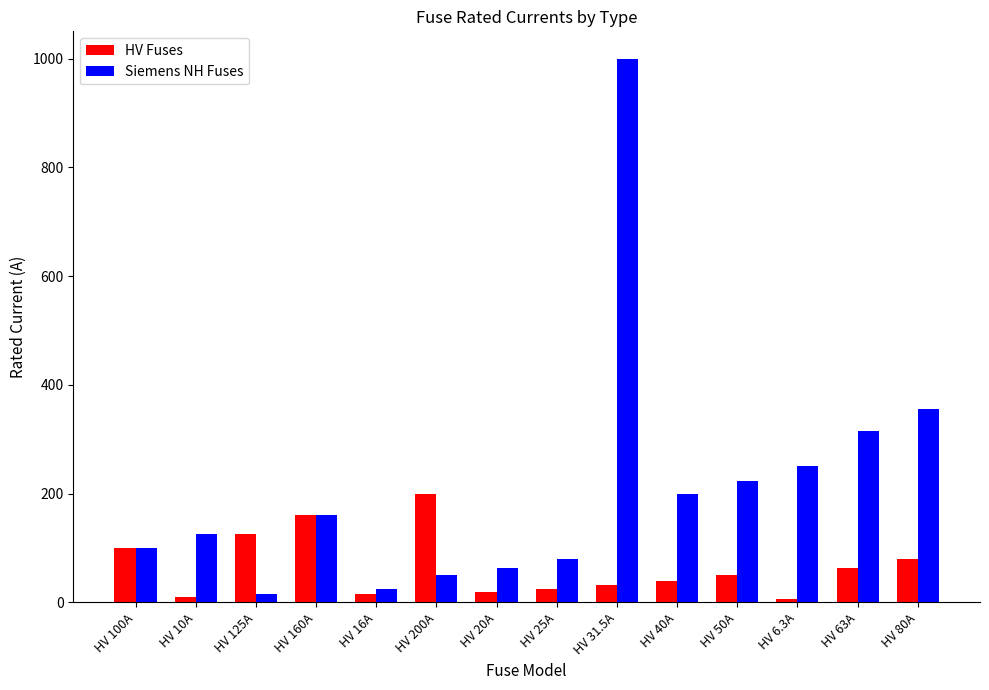

What is the highest value of the HV Fuses series?

200.0